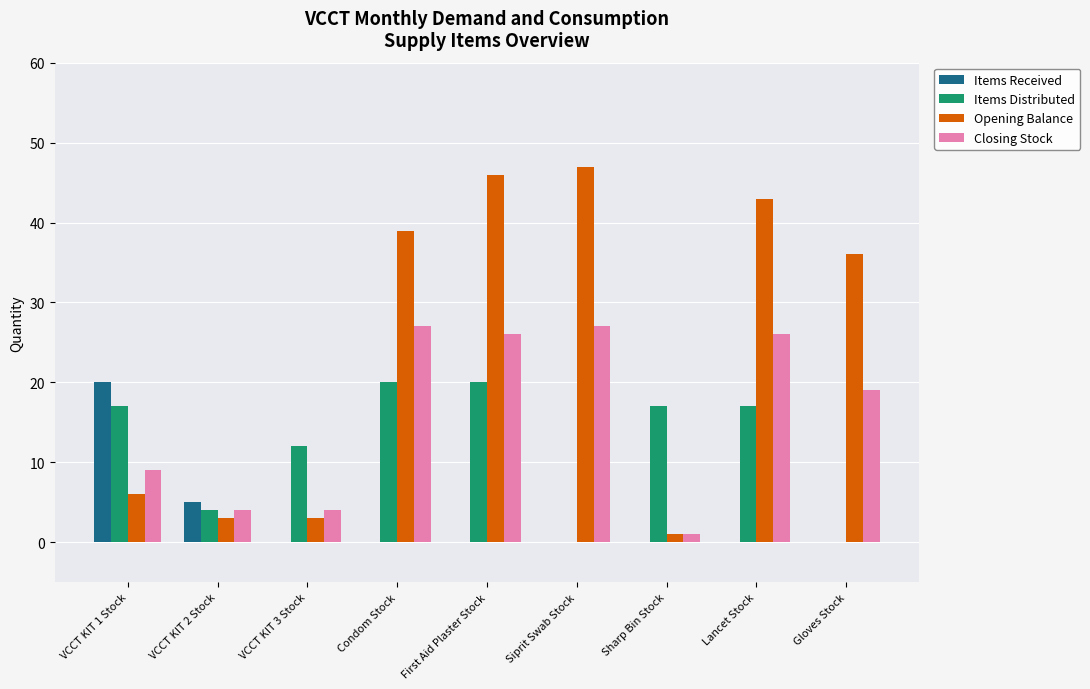

Is the value of Items Received at VCCT KIT 3 Stock greater than the value of Items Distributed at Lancet Stock?

No